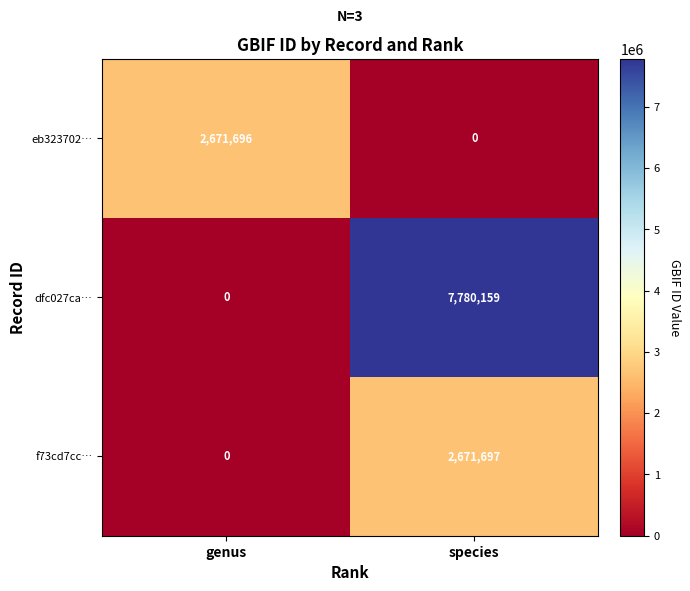

Reading left to right, transcribe all the data shown in this chart.

eb323702…: genus=2671696	species=0
dfc027ca…: genus=0	species=7780159
f73cd7cc…: genus=0	species=2671697